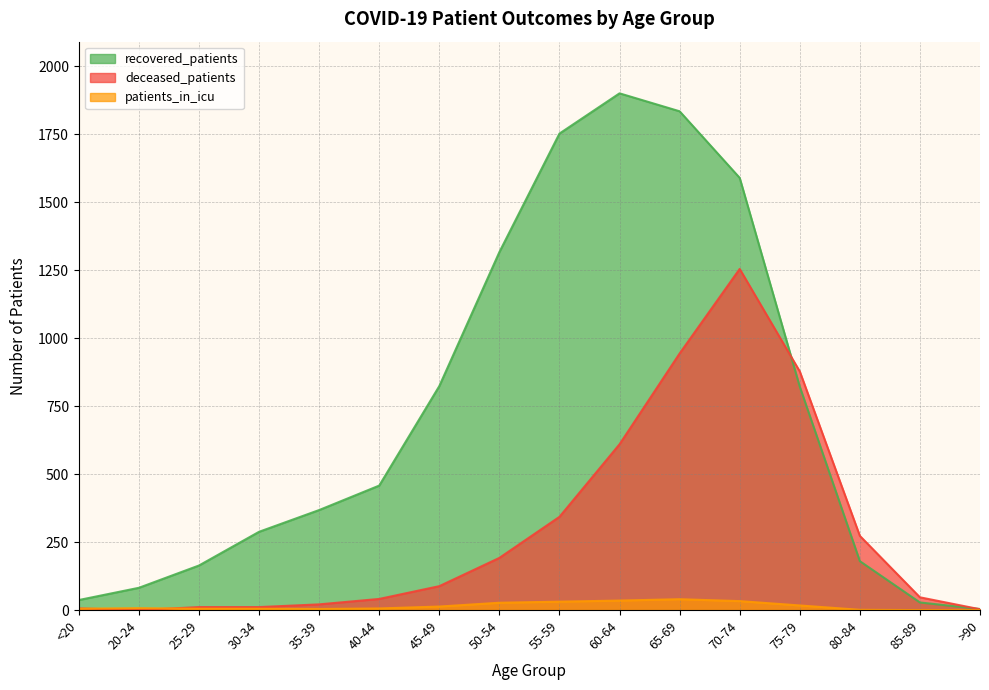

Which category has the lowest value in the recovered_patients series?

>90